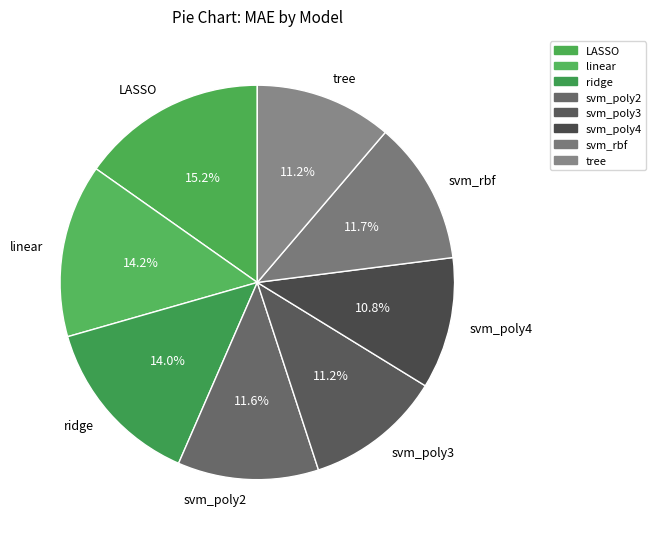

To the nearest percent, what portion does linear represent?

14%